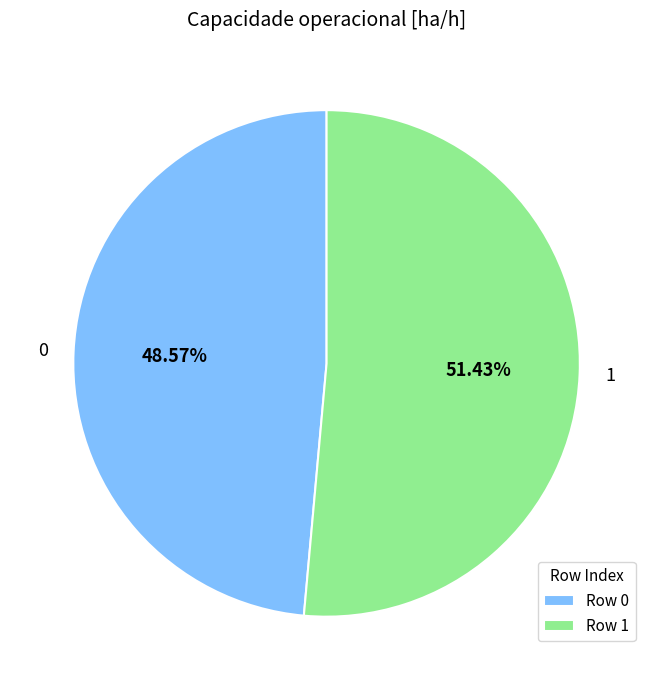

Count the number of slices in the pie.

2